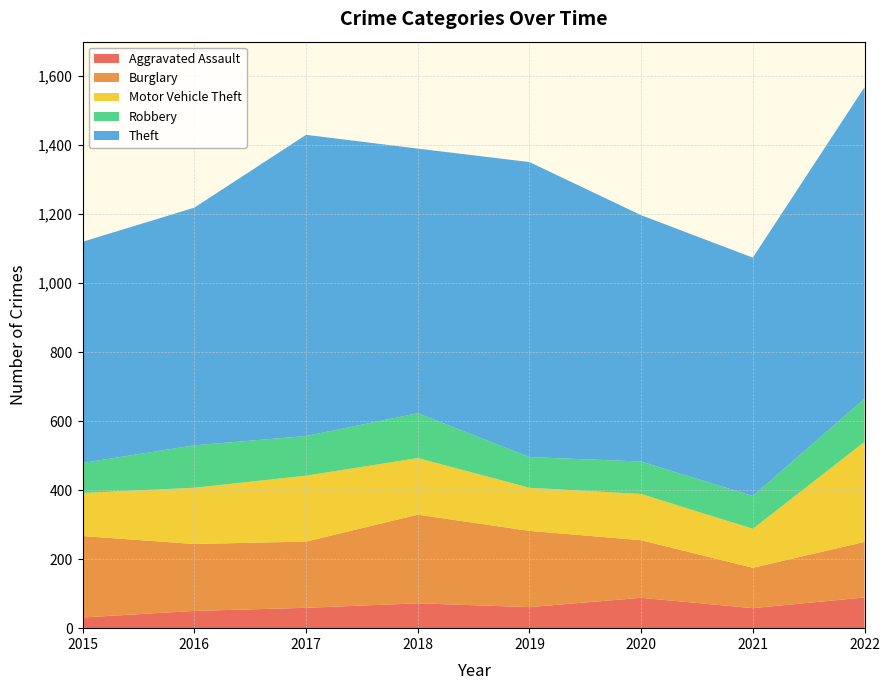

Reading left to right, list all the values displayed in this chart.

Aggravated Assault: 2015=31	2016=50	2017=59	2018=72	2019=61	2020=88	2021=58	2022=89
Burglary: 2015=236	2016=194	2017=192	2018=257	2019=221	2020=167	2021=117	2022=161
Motor Vehicle Theft: 2015=125	2016=163	2017=191	2018=164	2019=125	2020=134	2021=113	2022=290
Robbery: 2015=87	2016=123	2017=115	2018=130	2019=89	2020=94	2021=95	2022=125
Theft: 2015=641	2016=689	2017=873	2018=767	2019=855	2020=714	2021=691	2022=903